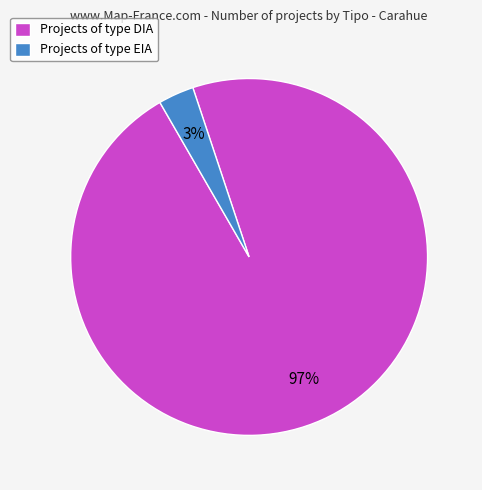

To the nearest percent, what portion does Projects of type DIA represent?

97%